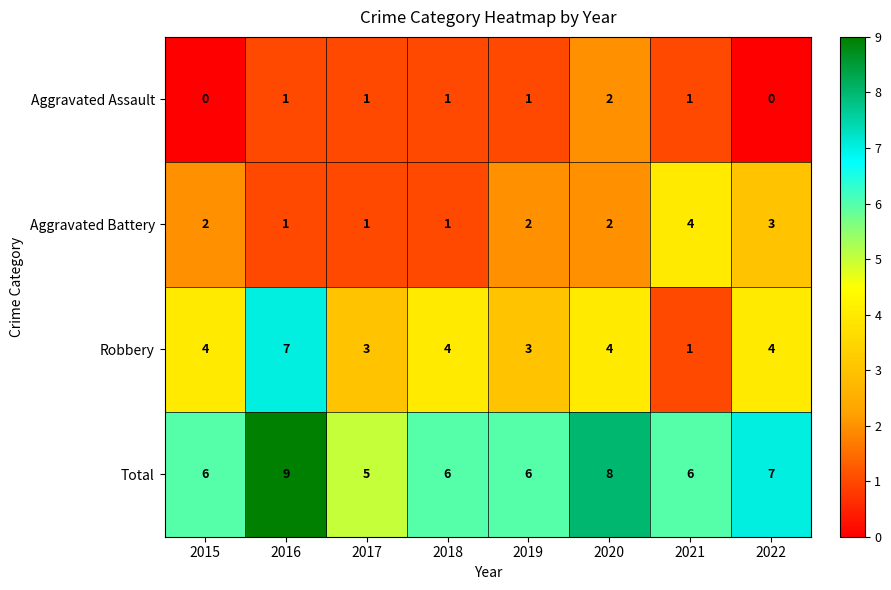

Rank the series by their average value, from highest to lowest.

Total, Robbery, Aggravated Battery, Aggravated Assault